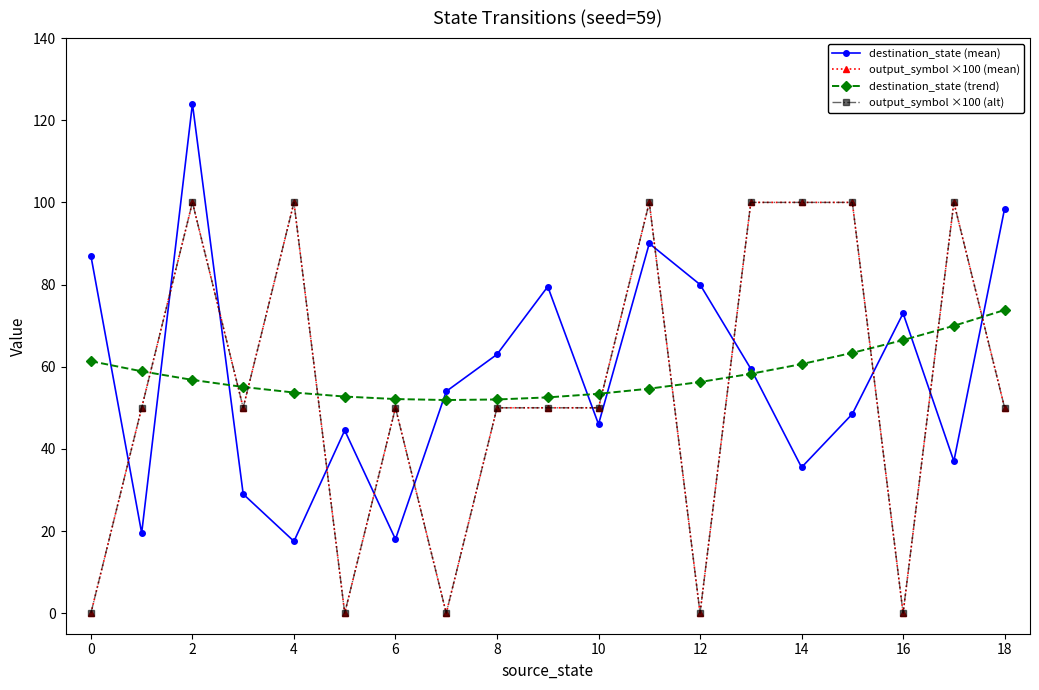

Is this an area chart (filled region under the line)?

No